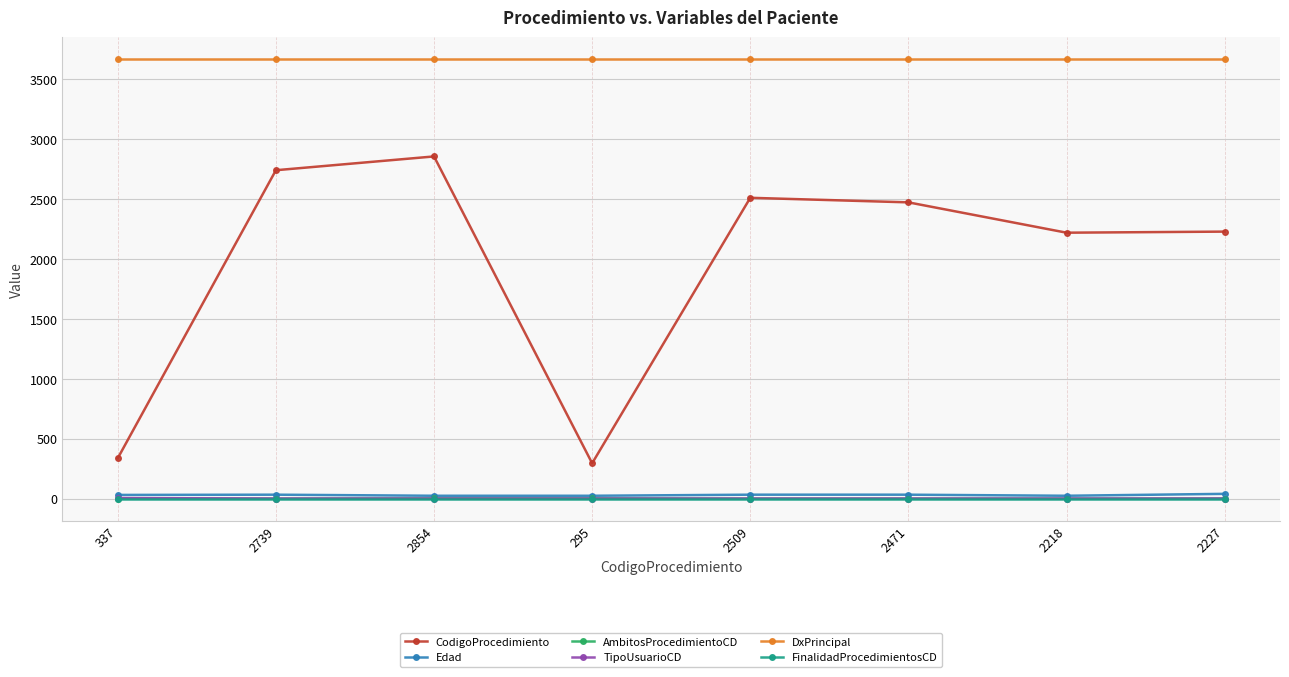

What is the value of the AmbitosProcedimientoCD point at the 8th from the left?

1